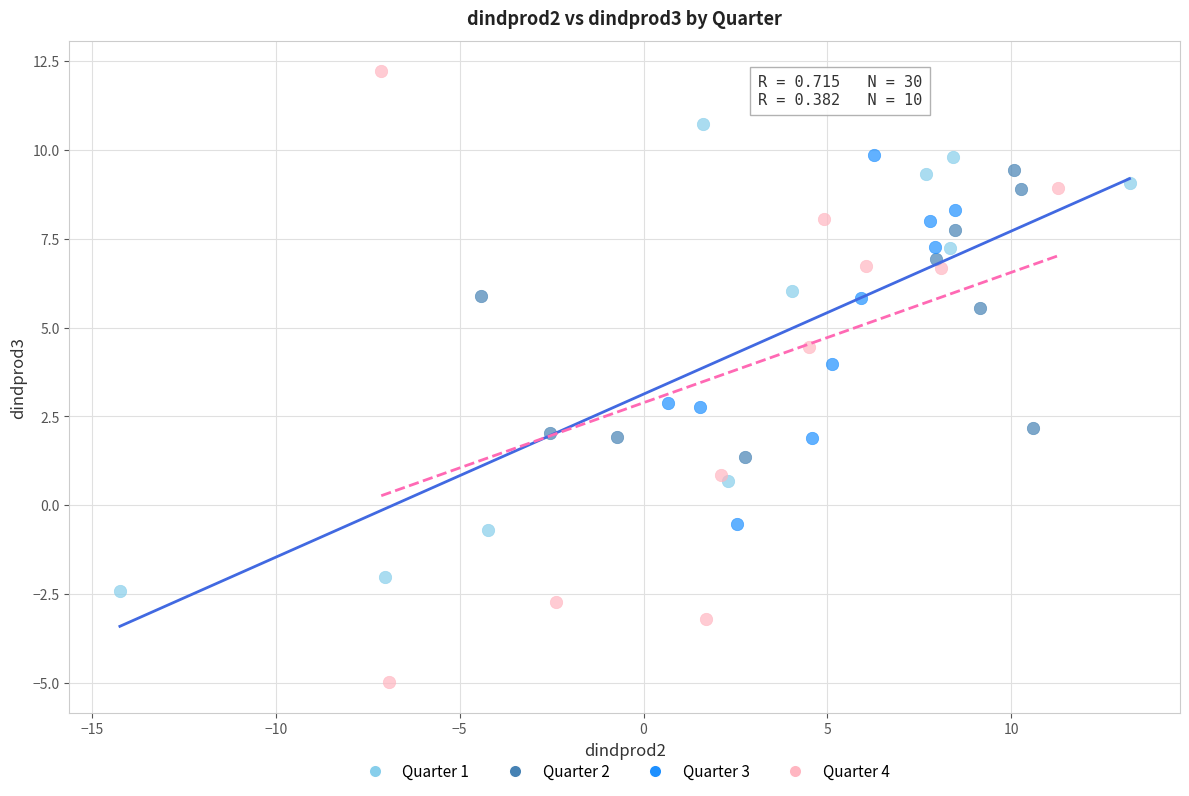

Which series reaches the minimum Y coordinate?

Quarter 4